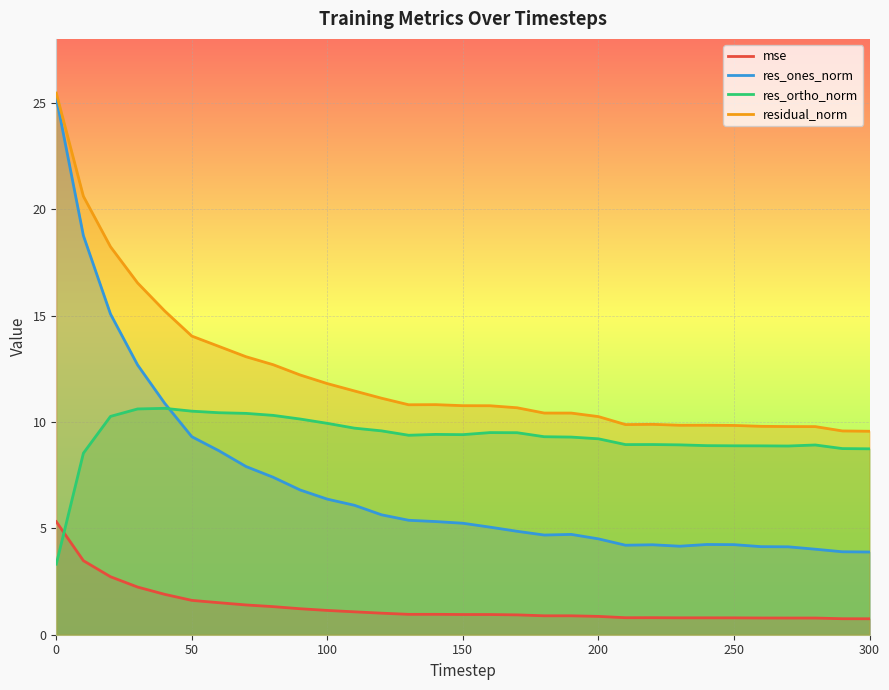

True or false: mse has more than 2 interior local peaks.

True